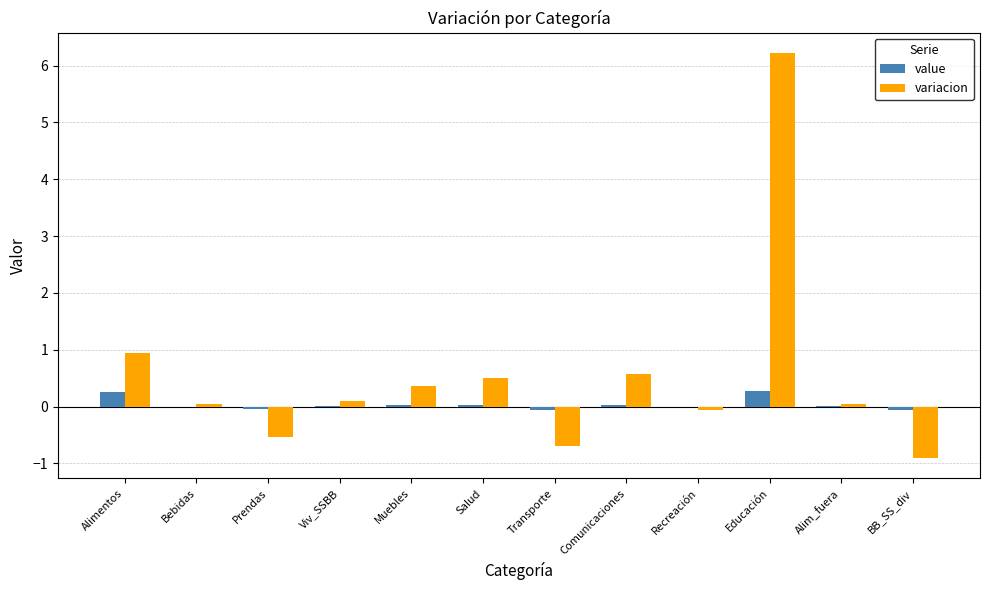

How many distinct data groups are displayed?

2